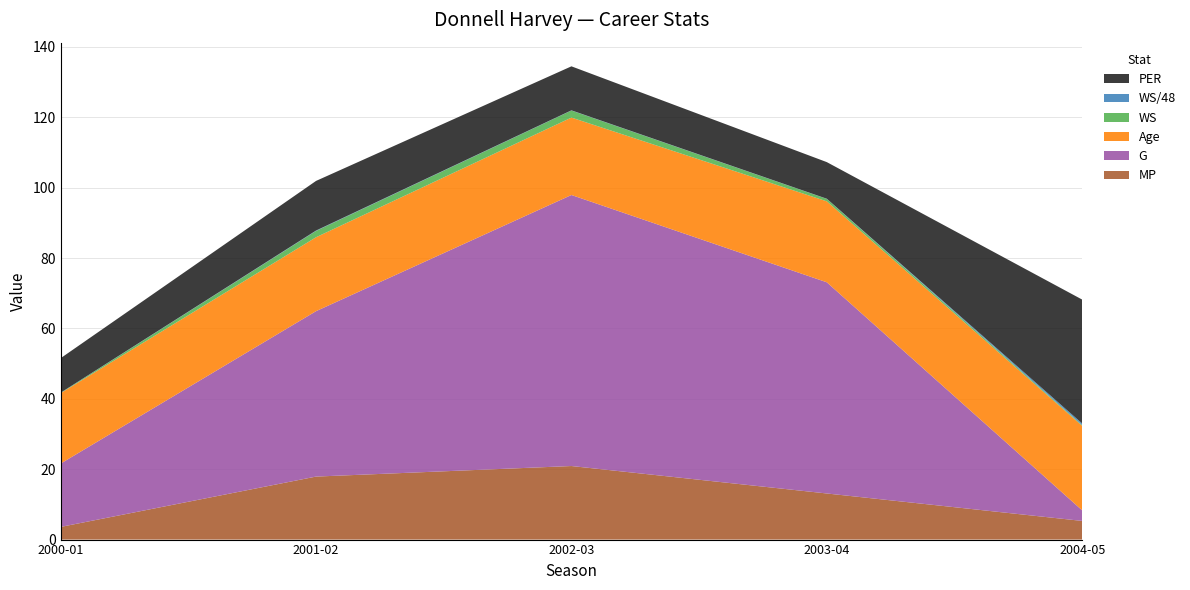

Reading left to right, list all the values displayed in this chart.

PER: 2000-01=9.8	2001-02=14.1	2002-03=12.5	2003-04=10.4	2004-05=35.2
WS: 2000-01=0.1	2001-02=1.8	2002-03=2.0	2003-04=0.7	2004-05=0.2
WS/48: 2000-01=0.0	2001-02=0.1	2002-03=0.1	2003-04=0.0	2004-05=0.5
Age: 2000-01=20.0	2001-02=21.0	2002-03=22.0	2003-04=23.0	2004-05=24.0
G: 2000-01=18.0	2001-02=47.0	2002-03=77.0	2003-04=60.0	2004-05=3.0
MP: 2000-01=3.6	2001-02=17.9	2002-03=20.9	2003-04=13.1	2004-05=5.3